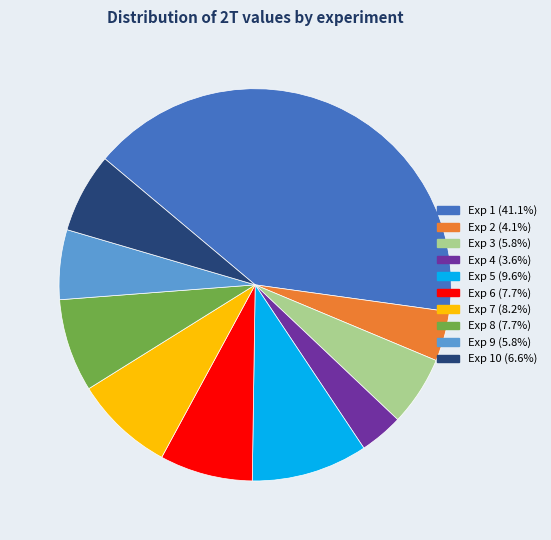

Does any single category account for the majority?

No